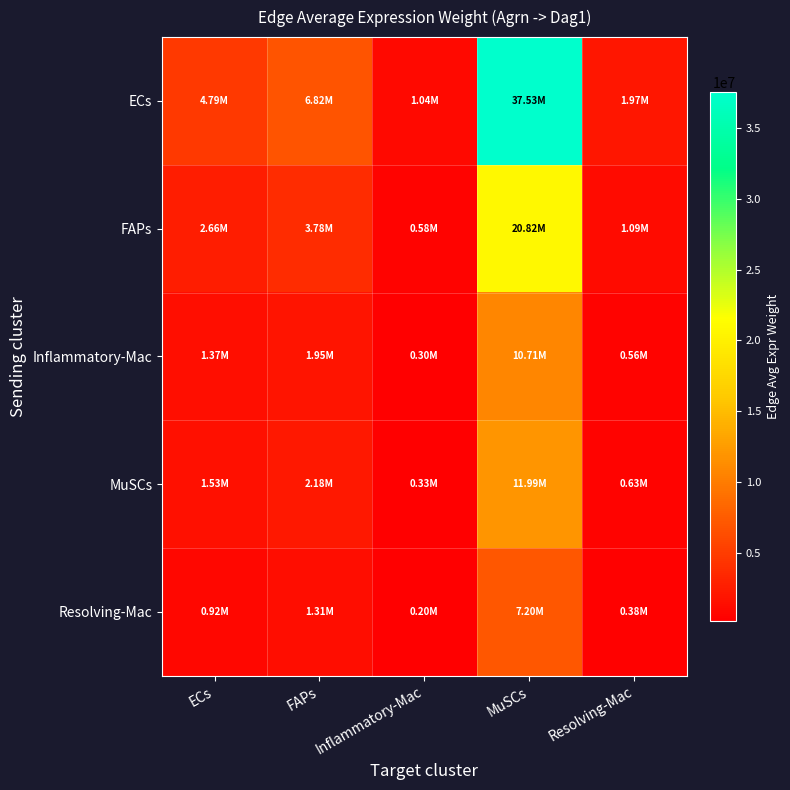

Which series has the largest range (max minus min)?

ECs